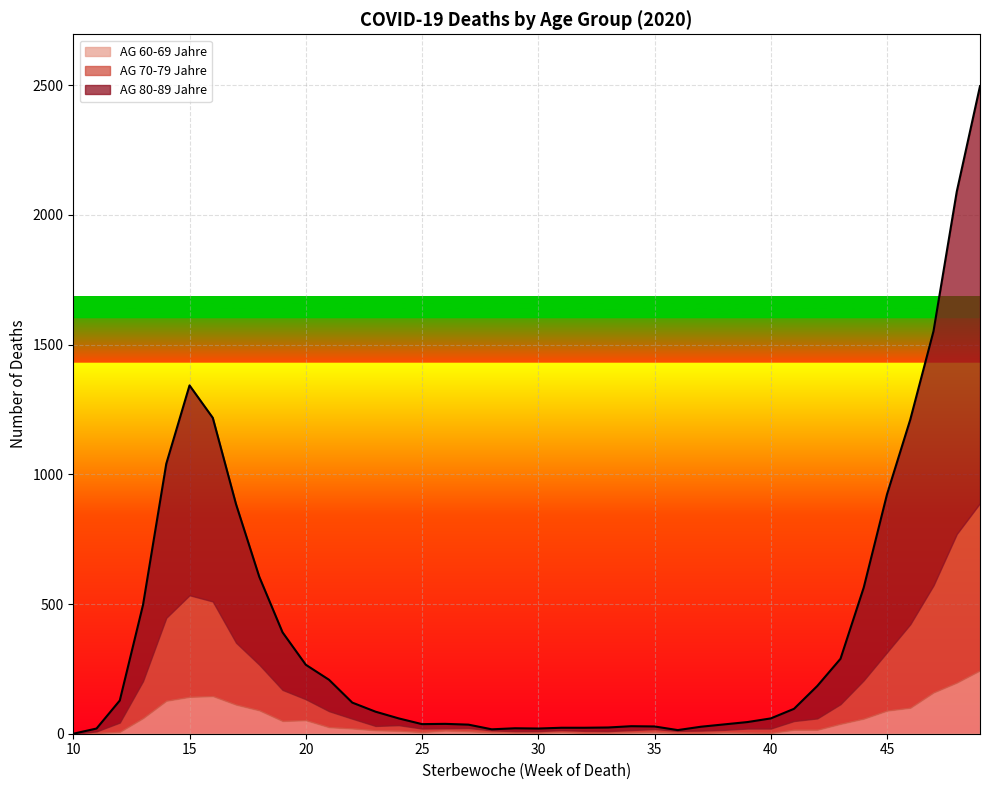

What is the maximum value for AG 70-79 Jahre?

645